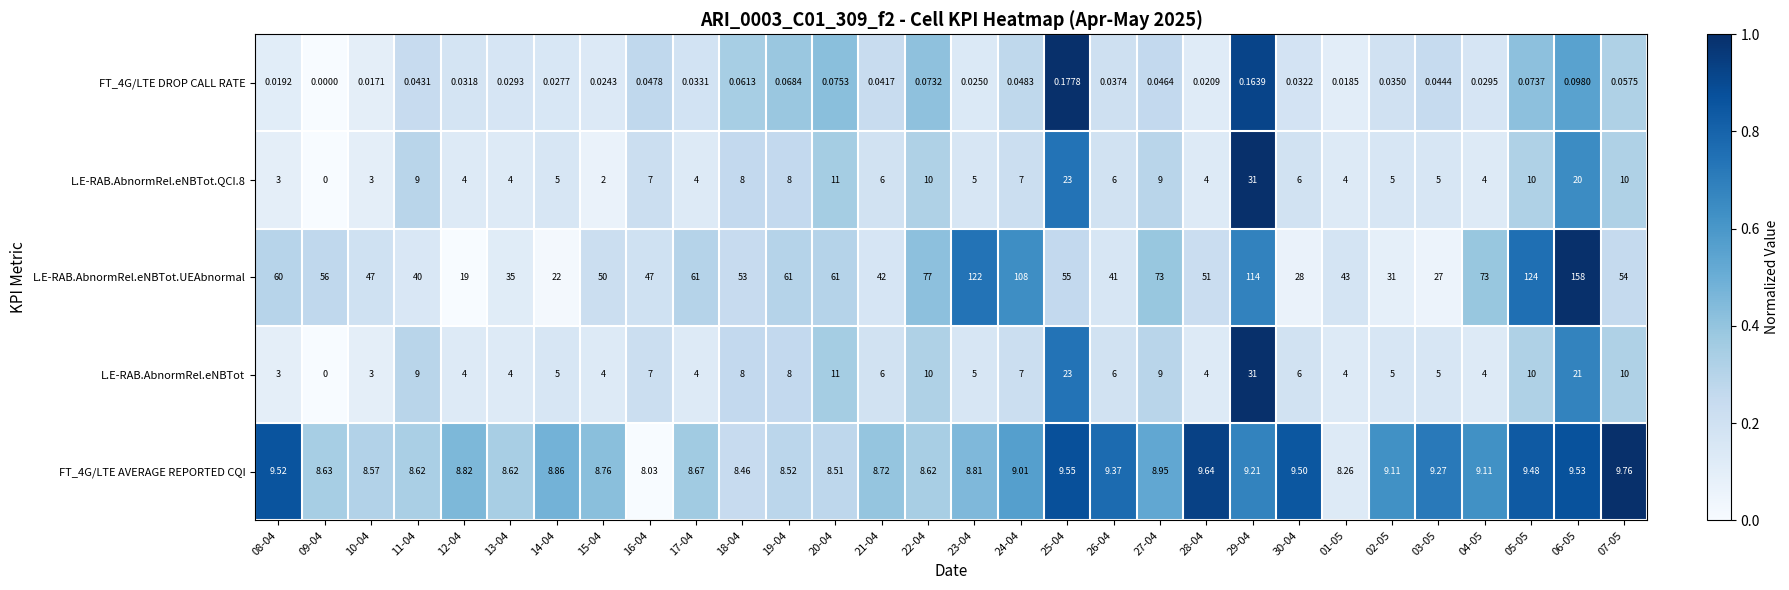

What is the difference between the highest and lowest values at 12-04?

19.0